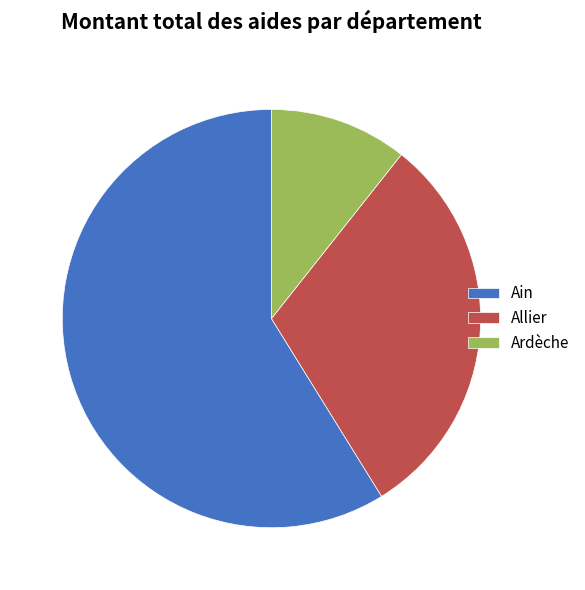

What is the largest slice in the pie chart?

Ain